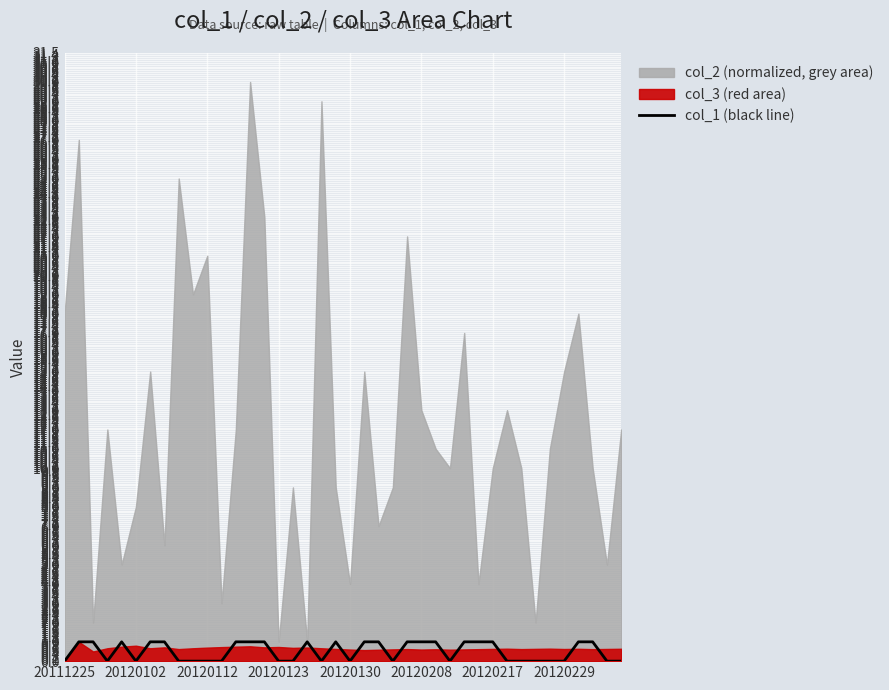

Where is the data nearest to the value 0?

20111225